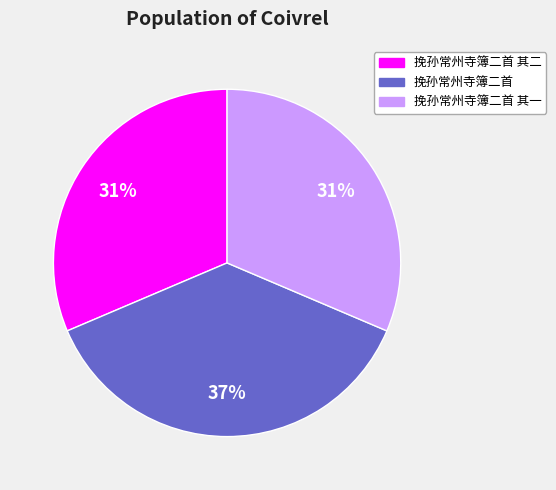

Does 挽孙常州寺簿二首 其二 account for over 50% of the chart?

No